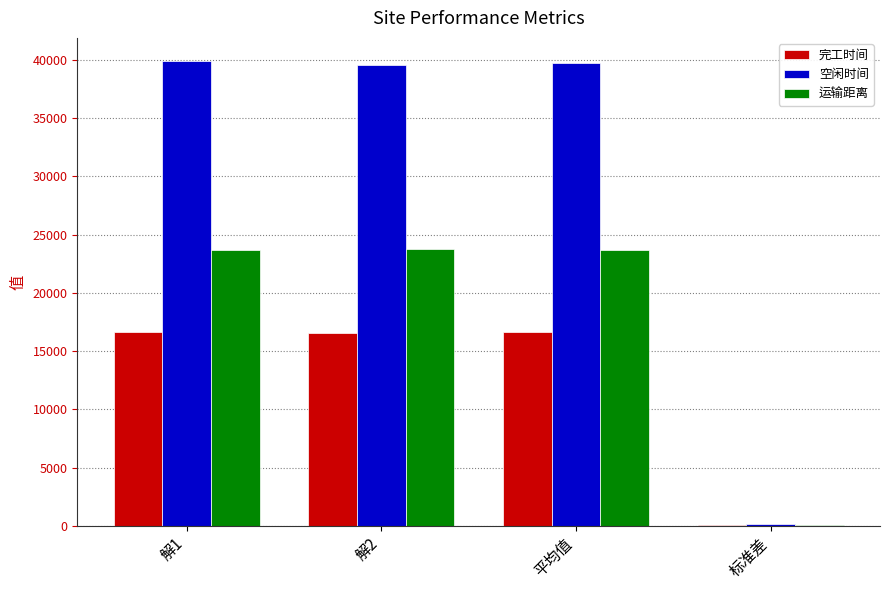

Which series has the largest total across all categories?

空闲时间